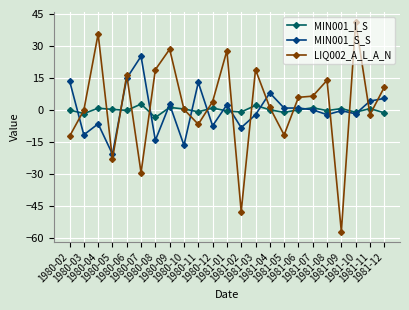

At which category is the sum across all series the highest?

1981-10